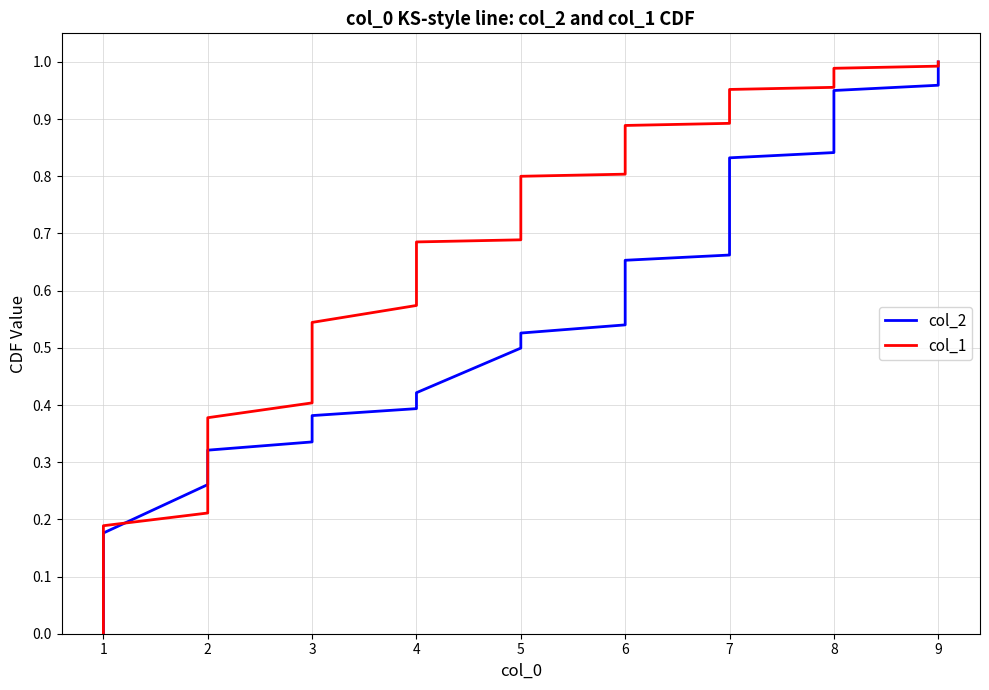

What is the value of the col_1 point at the 25th from the left?

0.8